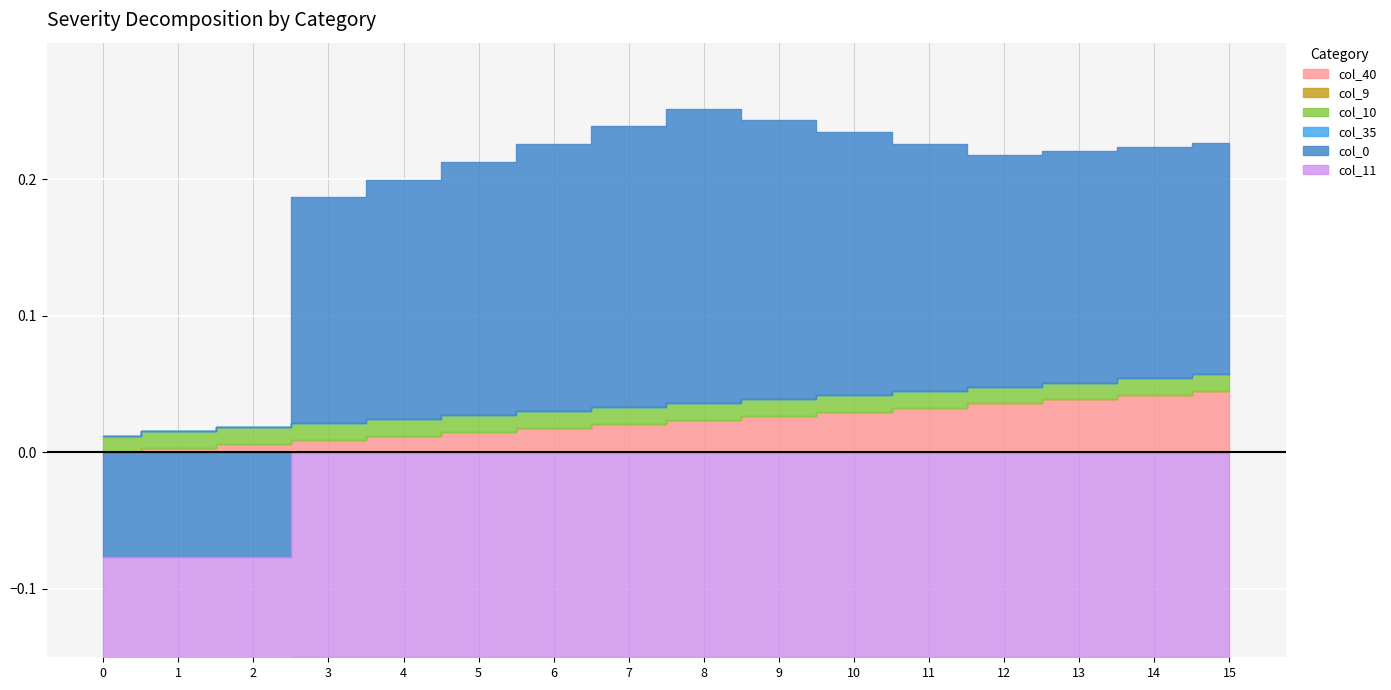

Is it true that col_40 equals 0.0 at 7?

True